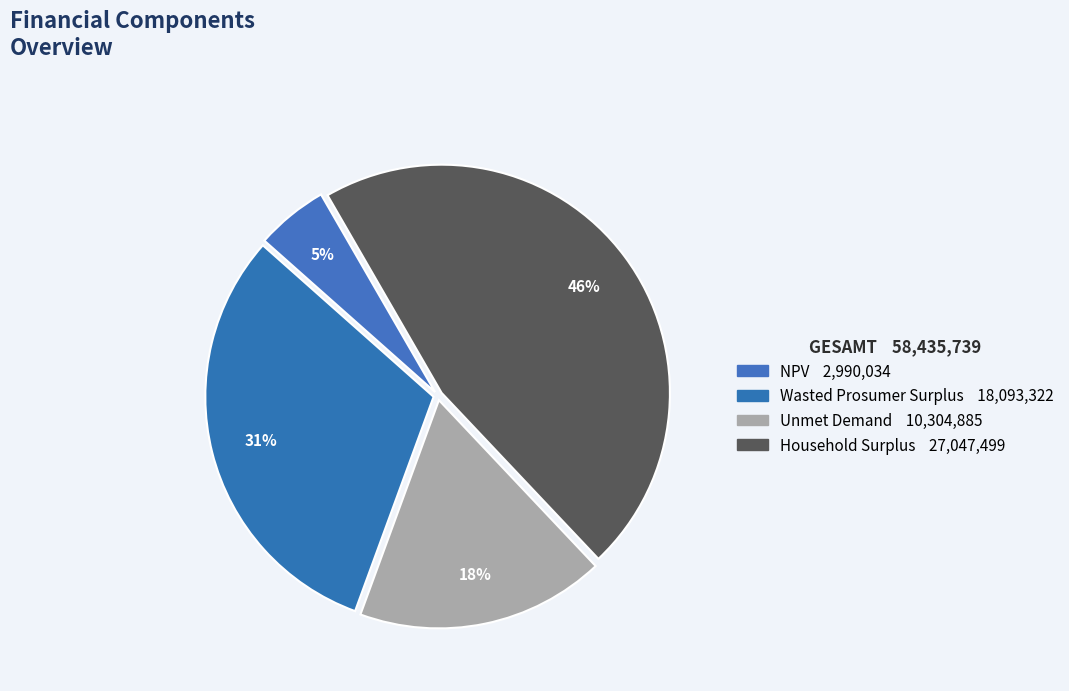

Which has a higher value, Wasted Prosumer Surplus or Household Surplus?

Household Surplus